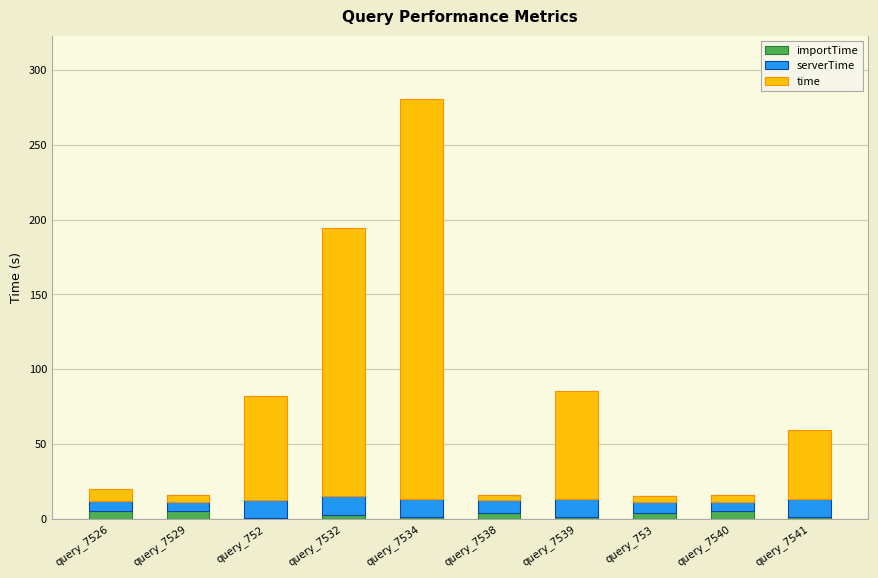

At which category is the sum across all series the highest?

query_7534